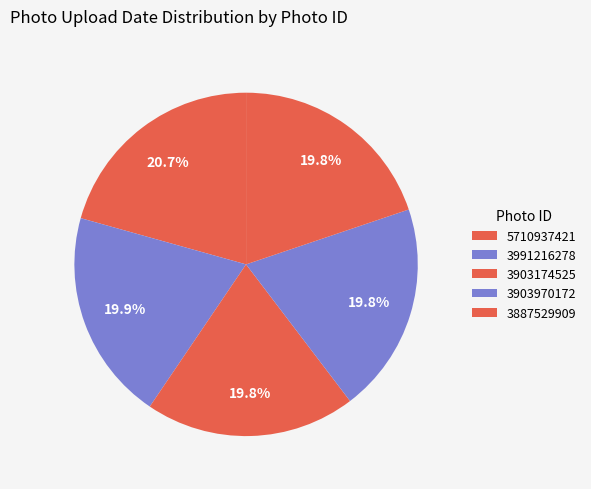

Is it true that 5710937421 is 21% of the pie?

True